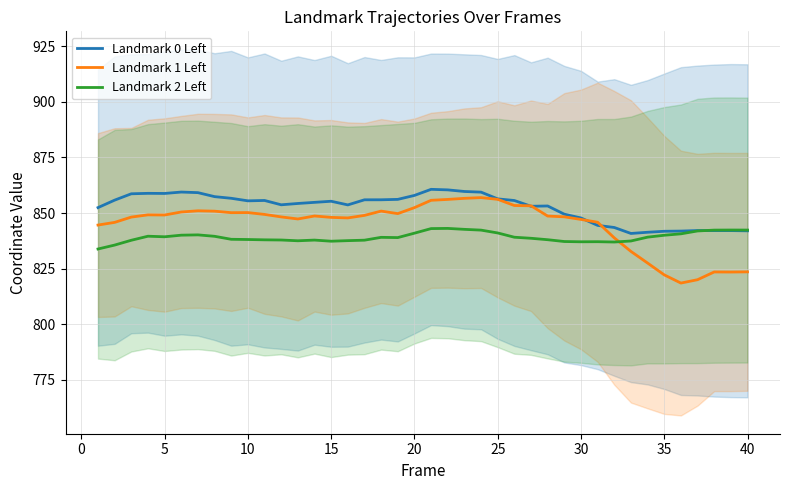

Reading right to left, list all the values displayed in this chart.

Landmark 0 Left: 842.0	842.1	842.1	842.2	841.9	841.8	841.4	840.8	843.5	844.5	847.8	849.5	853.2	853.1	855.7	856.4	859.4	859.7	860.4	860.7	857.9	856.2	856.0	856.0	853.7	855.3	854.8	854.3	853.7	855.7	855.5	856.7	857.4	859.2	859.5	858.8	858.9	858.7	855.8	852.5
Landmark 1 Left: 823.6	823.5	823.5	820.0	818.5	822.2	827.5	832.8	838.9	845.9	847.2	848.3	848.7	853.3	853.4	856.2	857.0	856.6	856.1	855.8	852.5	849.8	850.9	849.0	847.8	848.1	848.7	847.4	848.3	849.4	850.2	850.2	850.9	851.0	850.5	849.1	849.2	848.2	845.8	844.6
Landmark 2 Left: 842.4	842.4	842.3	842.0	840.7	840.0	839.2	837.5	837.0	837.1	837.1	837.2	838.0	838.7	839.1	841.1	842.3	842.7	843.1	843.0	841.0	839.0	839.1	837.8	837.6	837.4	837.9	837.6	837.9	838.0	838.1	838.2	839.6	840.2	840.1	839.3	839.6	837.8	835.6	833.9